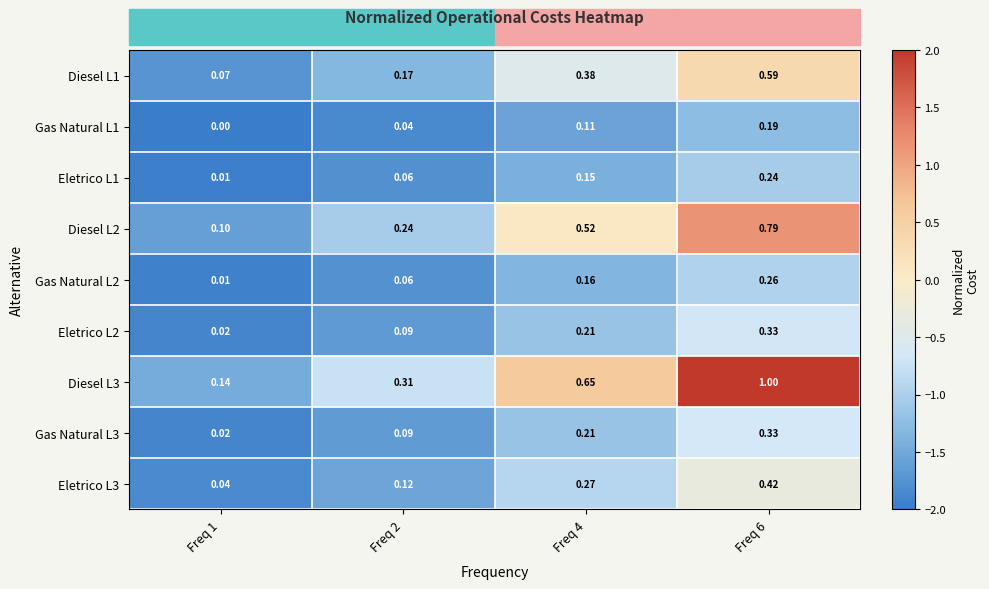

Is the value of Gas Natural L2 at Freq 2 greater than the value of Diesel L2 at Freq 6?

No